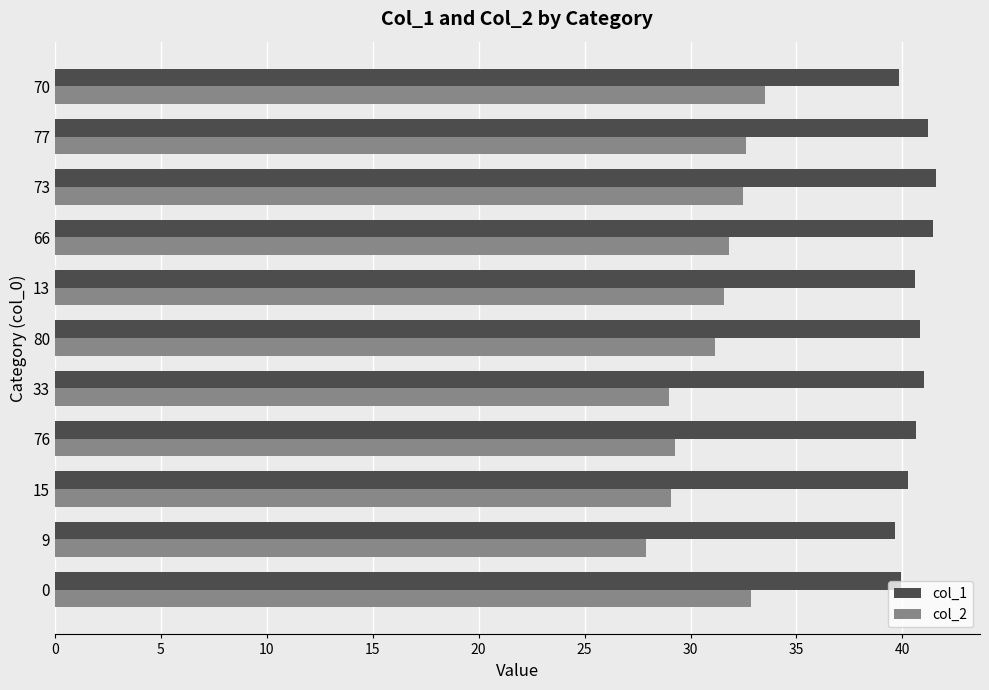

Is it true that col_1 equals 40.6 at 13?

True